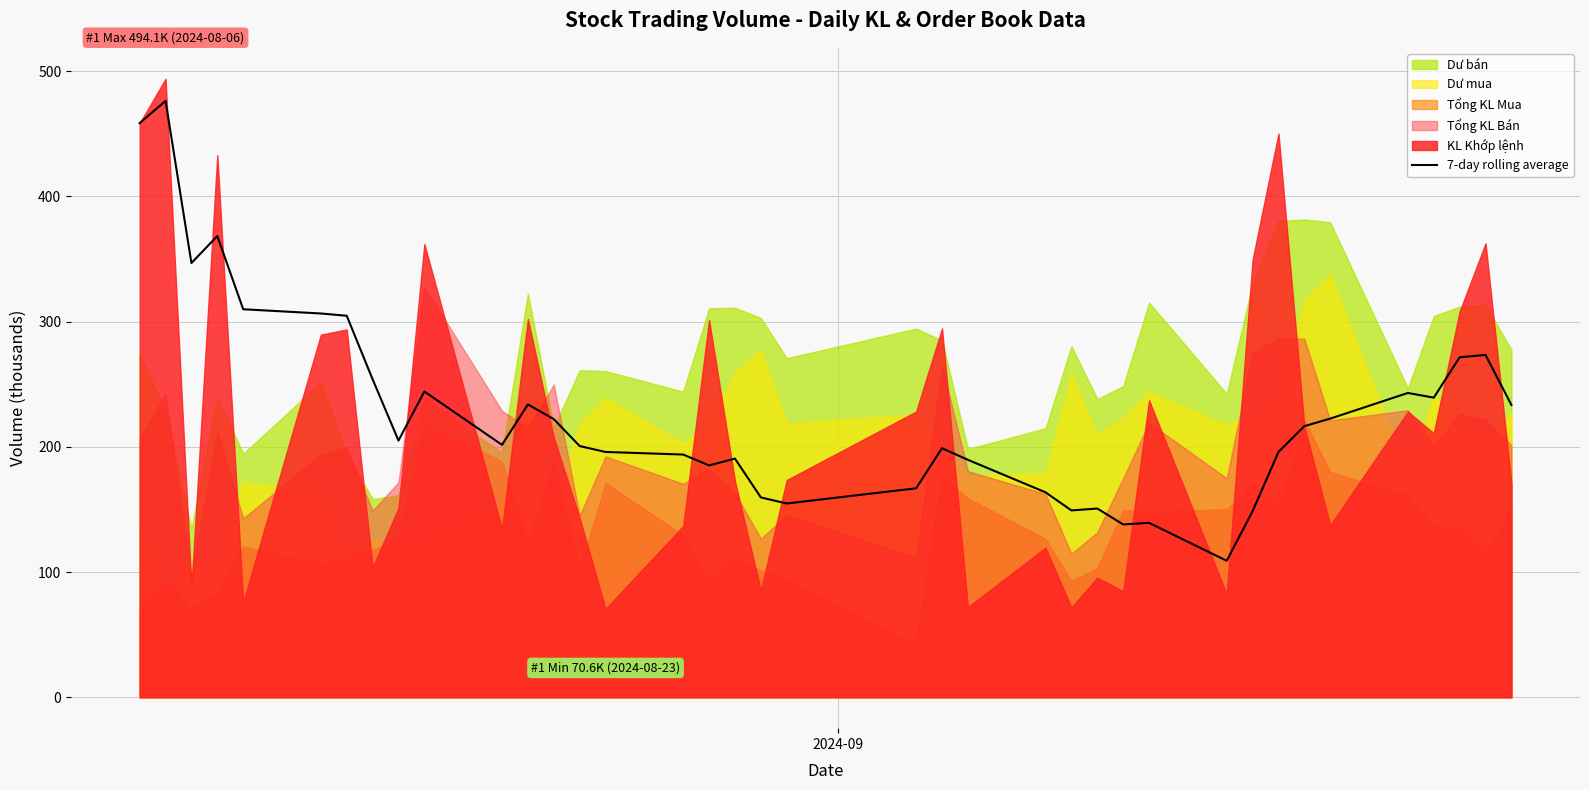

Reading left to right, transcribe all the data shown in this chart.

458.7	476.4	346.8	368.4	309.9	306.5	304.7	254.0	205.0	244.2	201.6	233.9	222.2	200.7	195.9	193.9	185.2	190.6	159.6	154.8	166.9	198.9	189.7	163.7	149.2	150.7	138.0	139.3	109.0	148.6	195.9	216.6	222.6	243.1	239.3	271.6	273.4	233.5